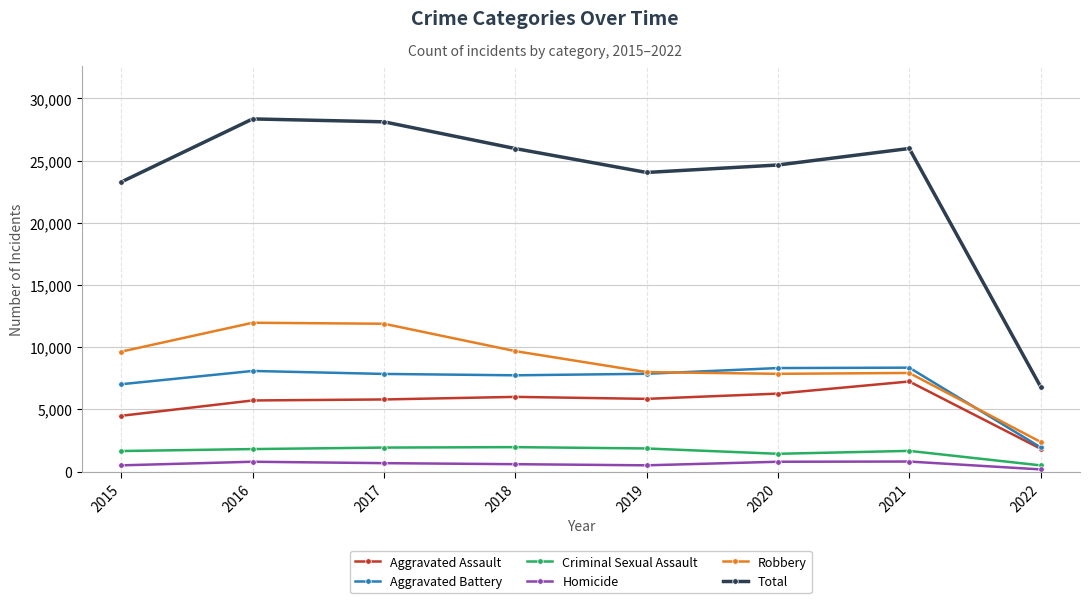

What is the total value across all series at 2021?

51942